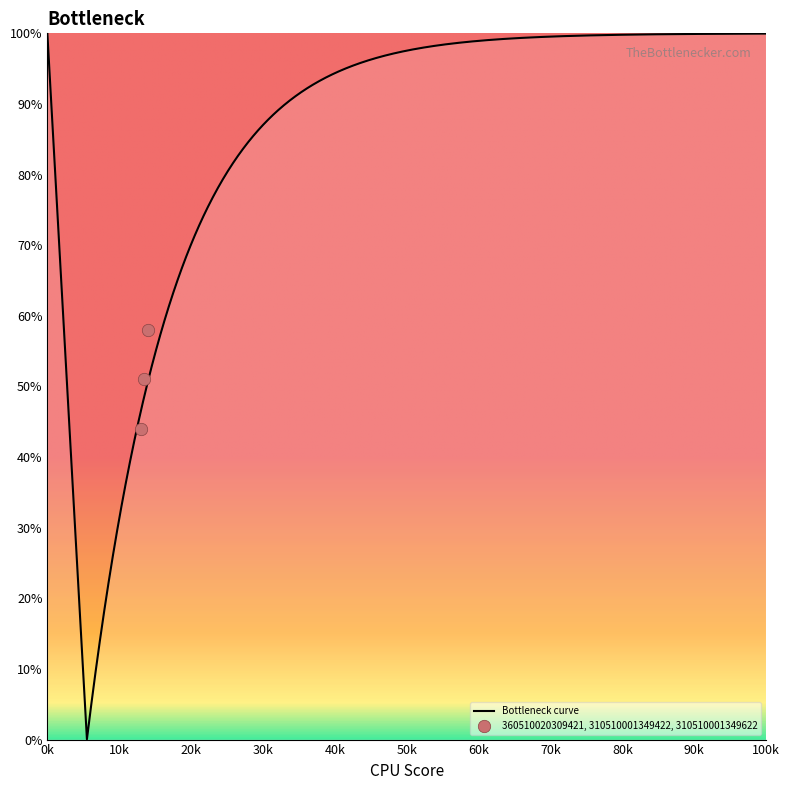

Approximately how many times larger is the value at 360510020309421 compared to 310510001349622?

0.8